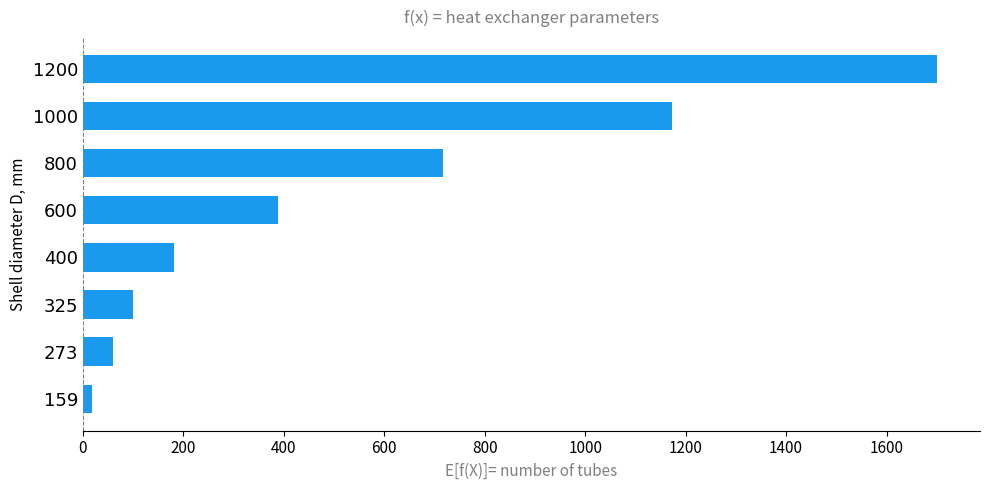

Where is the data nearest to the value 860?

800